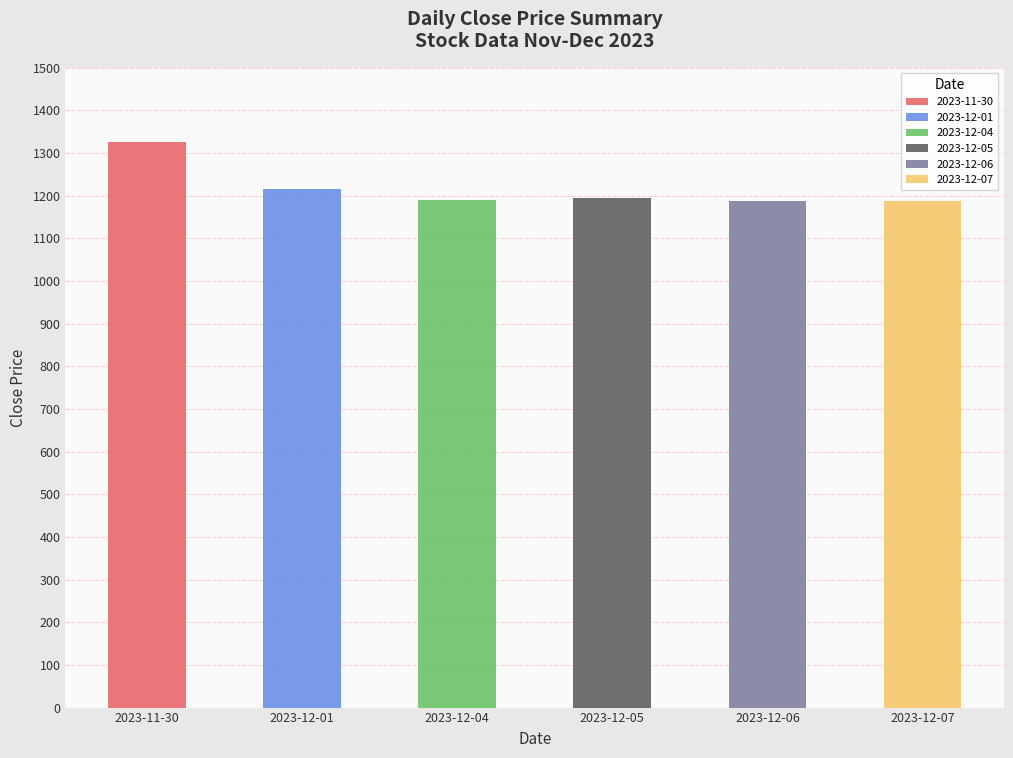

What is the smallest value displayed?

1185.6